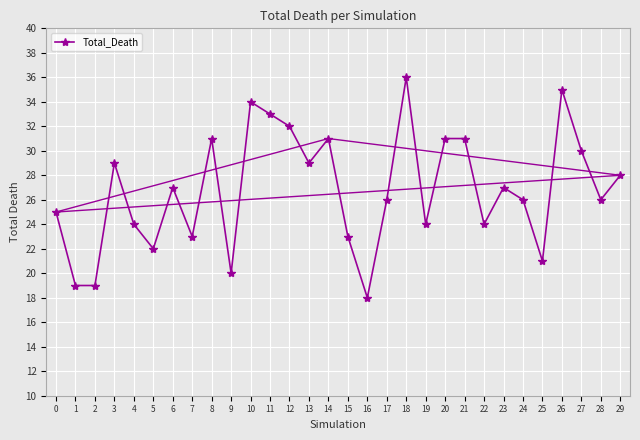

Reading left to right, extract all data points from this chart.

25	19	19	29	24	22	27	23	31	20	34	33	32	29	31	23	18	26	36	24	31	31	24	27	26	21	35	30	26	28